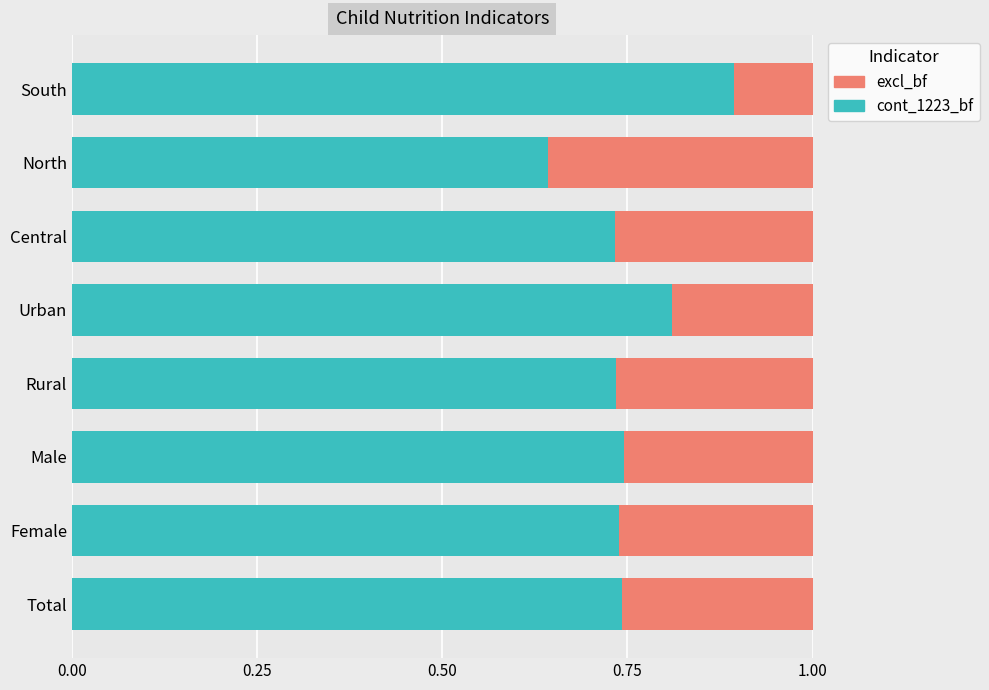

The cont_1223_bf series shows 1.1 at Central. True or false?

False